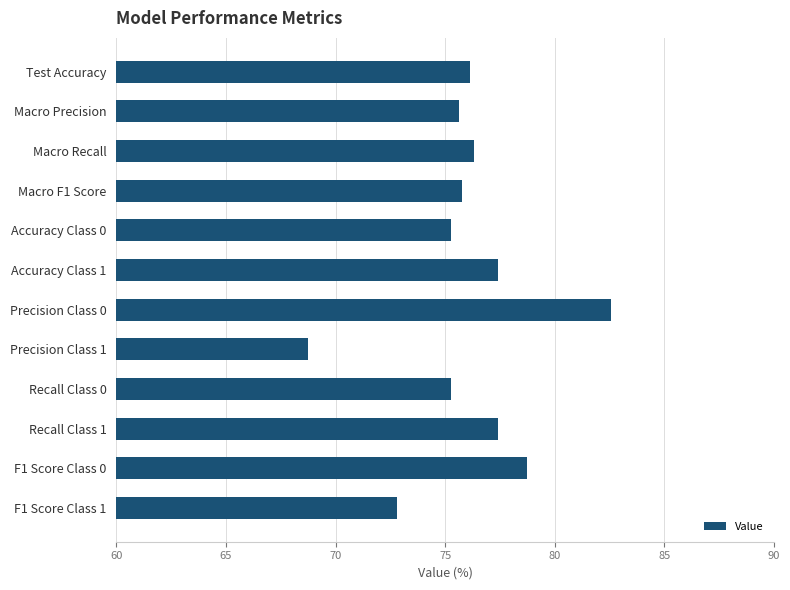

What is the sum of all values?

912.0